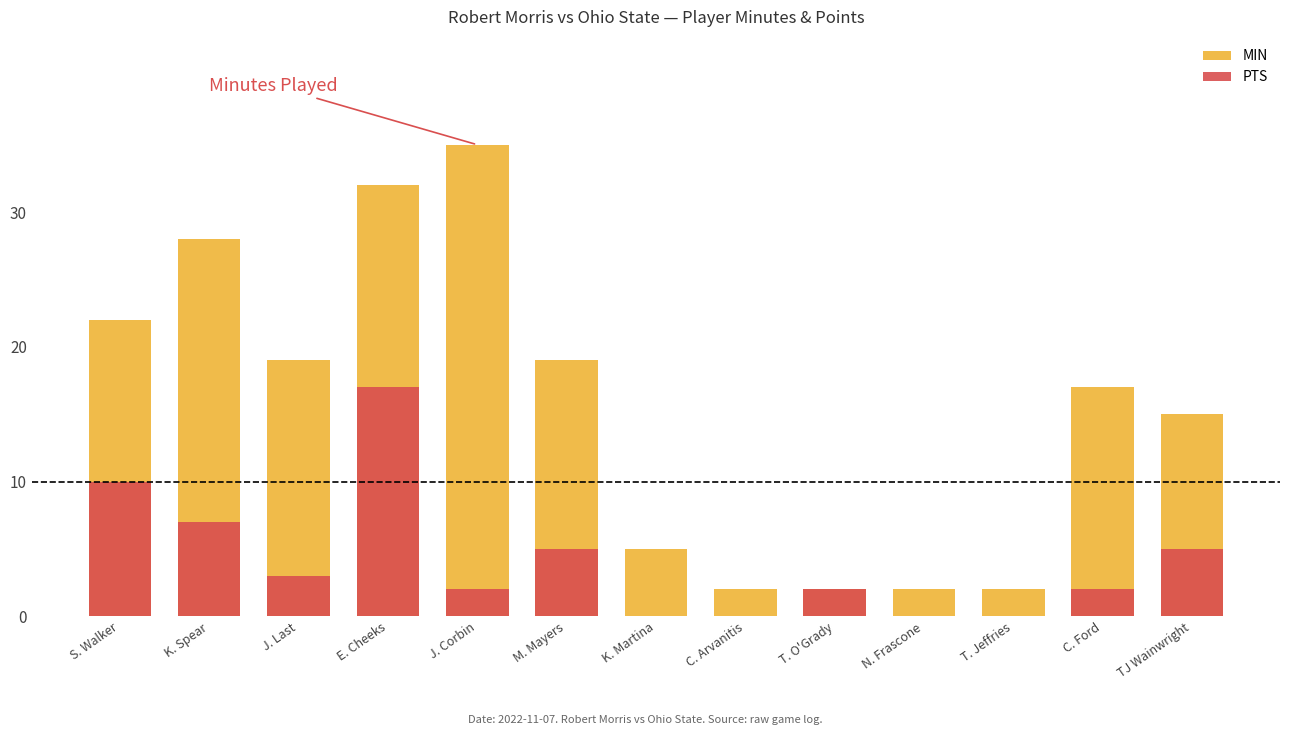

True or false: PTS has a value of 2 at M. Mayers.

False